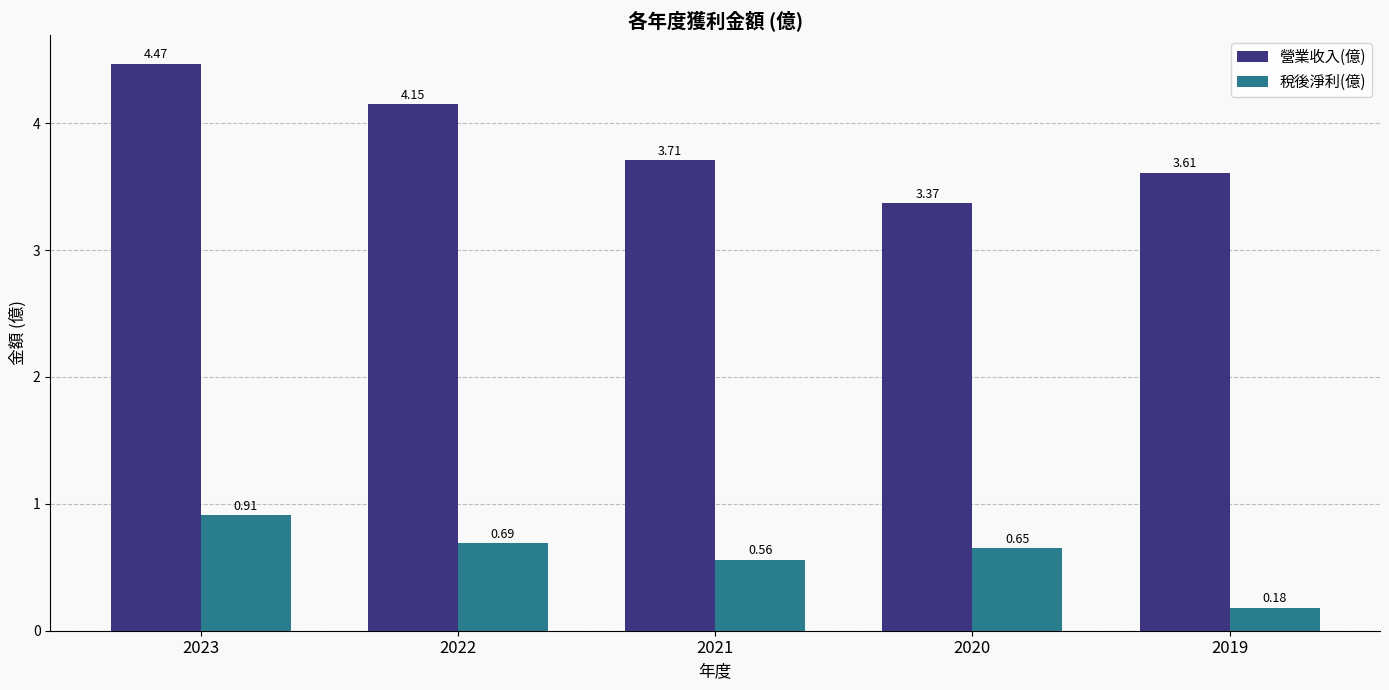

Are the bars grouped side by side (vs. stacked)?

Yes